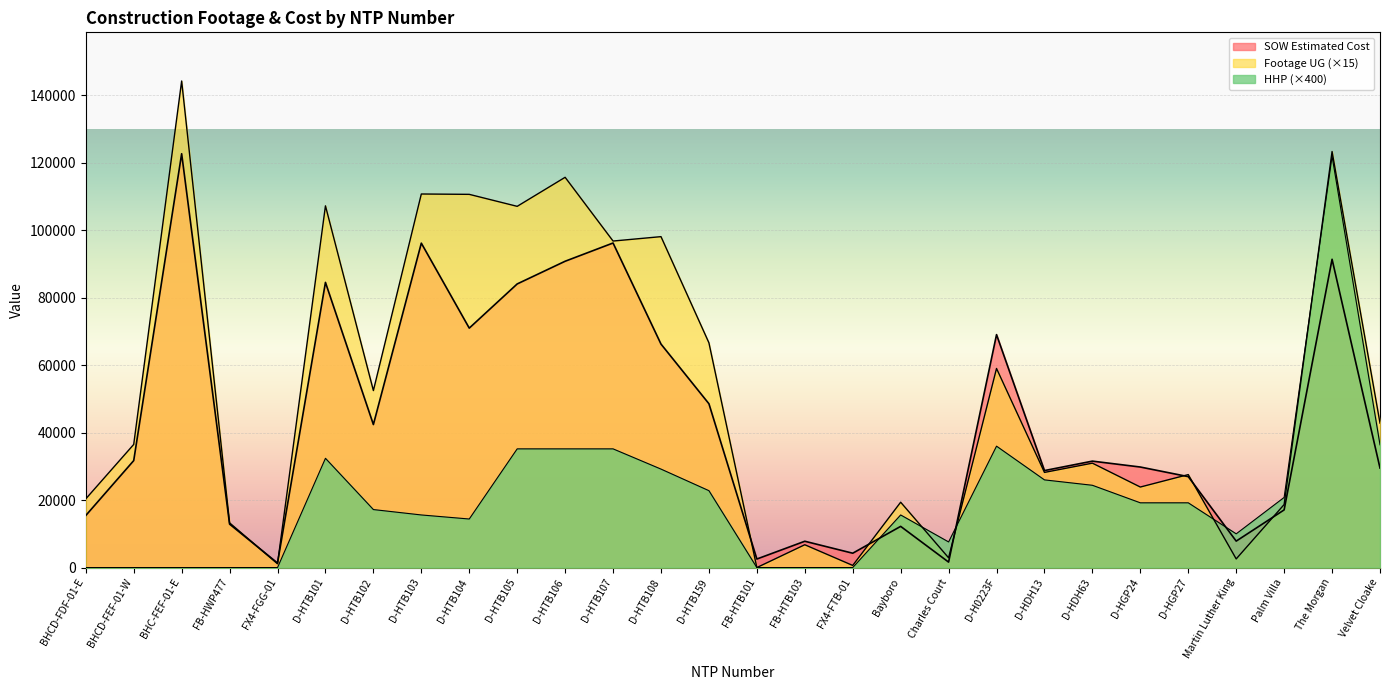

What is the sum of the SOW Estimated Cost values at D-HTB106 and D-HGP27?

117796.0